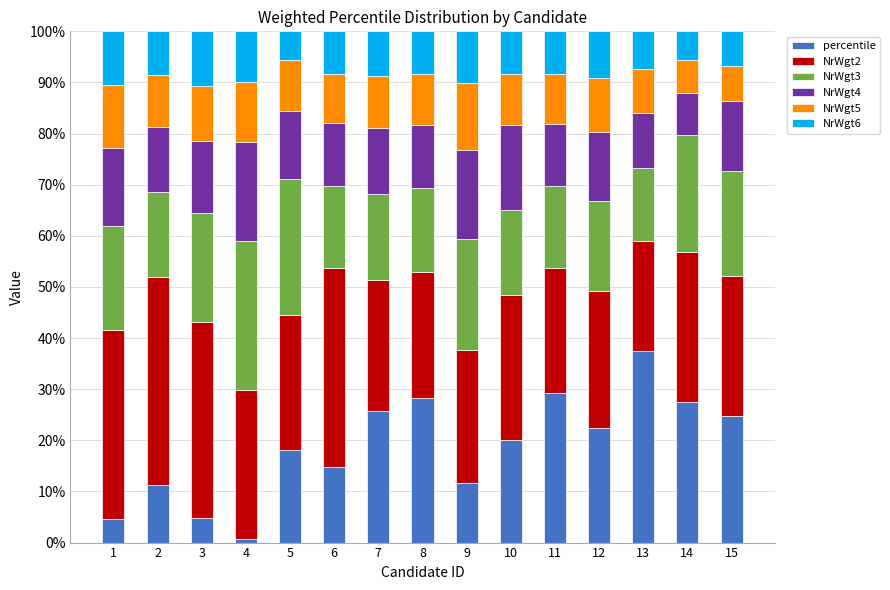

What is the highest value of the percentile series?

37.5